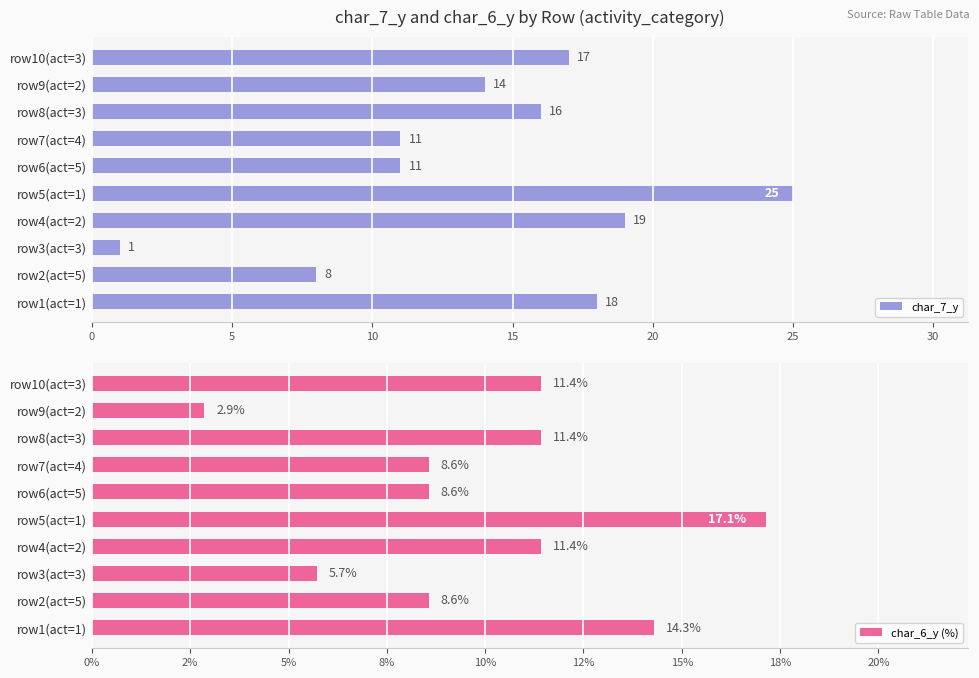

List the series in order of their overall mean, lowest first.

char_6_y (%), char_7_y